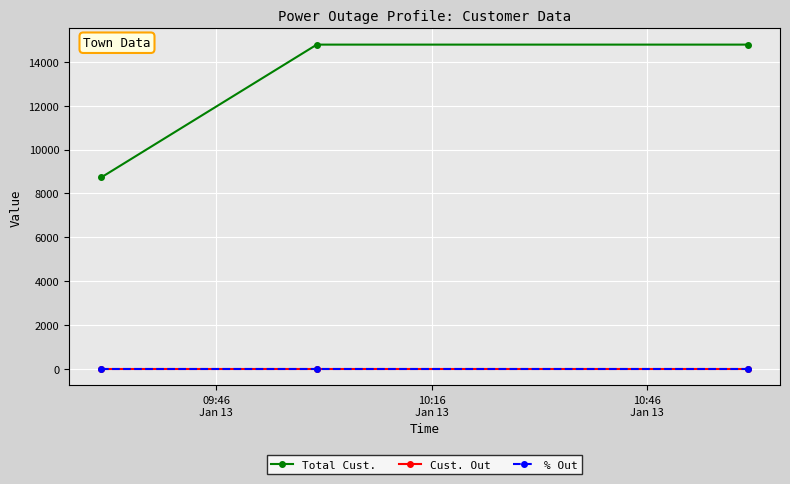

Which series has the largest range (max minus min)?

Total Cust.